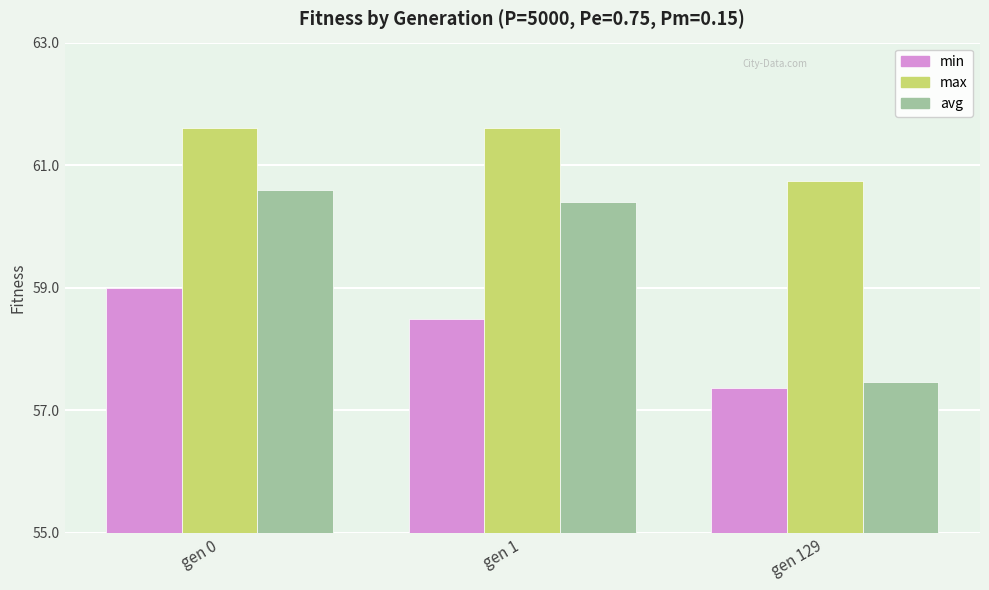

What is the average value of the min series?

58.3